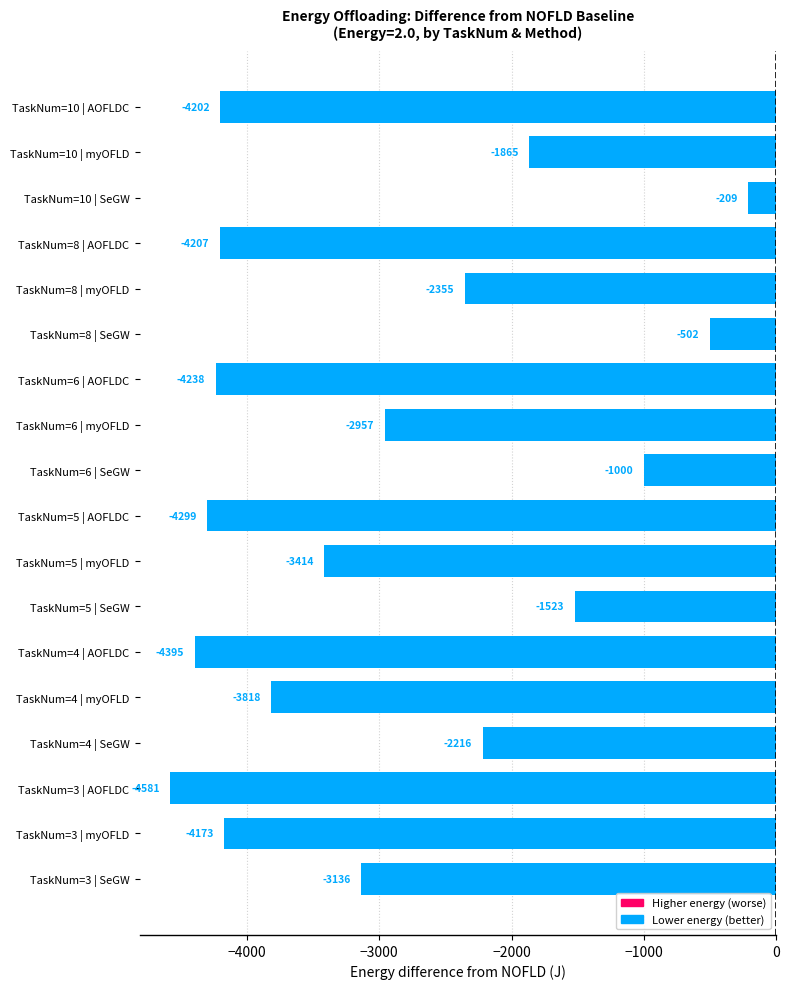

What is the change in value from TaskNum=4 | SeGW to TaskNum=10 | AOFLDC?

-1986.0